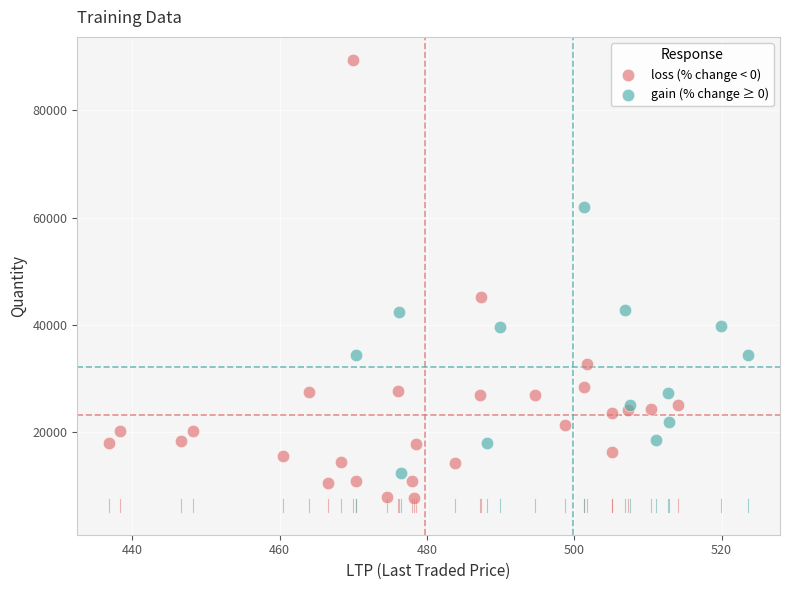

Which series has the largest Y range (max minus min)?

loss (% change < 0)